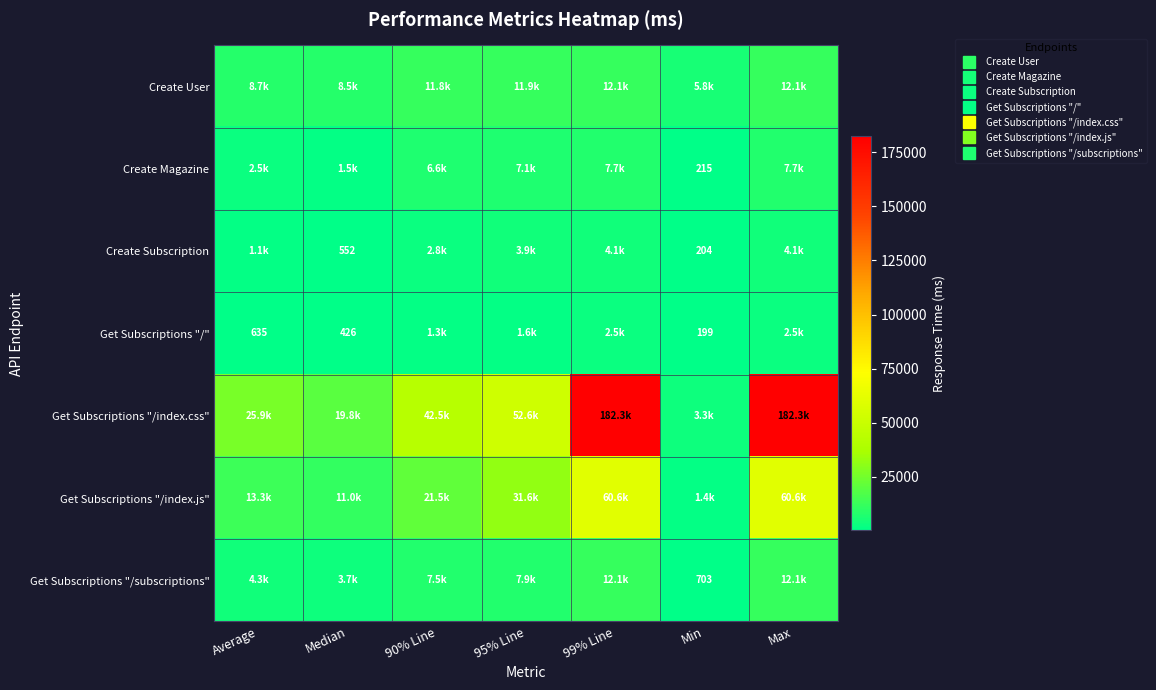

How many values in the Get Subscriptions "/" series exceed 1313?

3